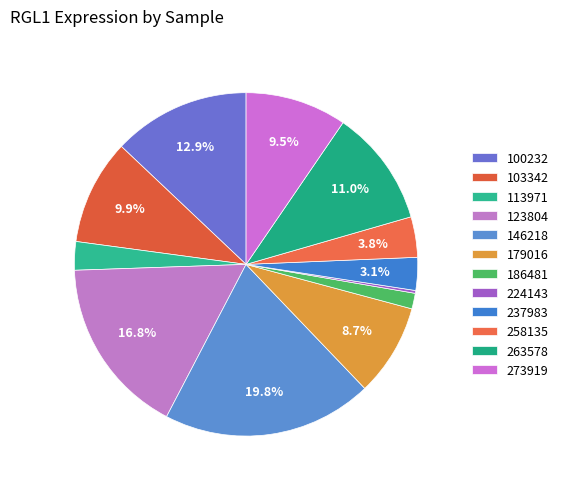

To the nearest percent, what is the difference between the largest and smallest slice percentages?

20%